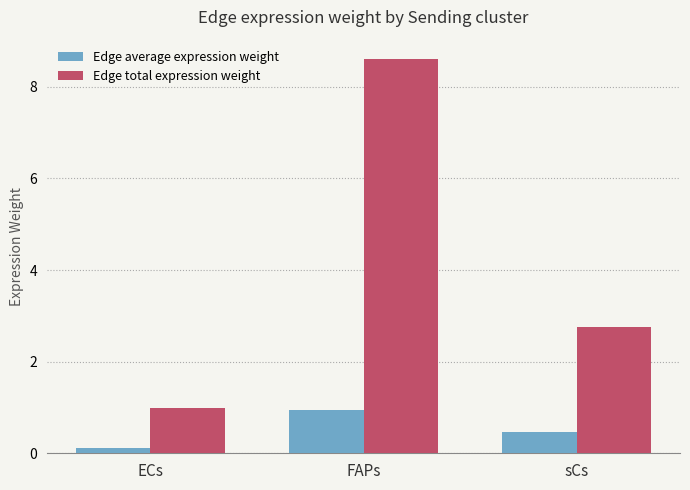

What is the difference between the maximum and second lowest values in the Edge total expression weight series?

5.8